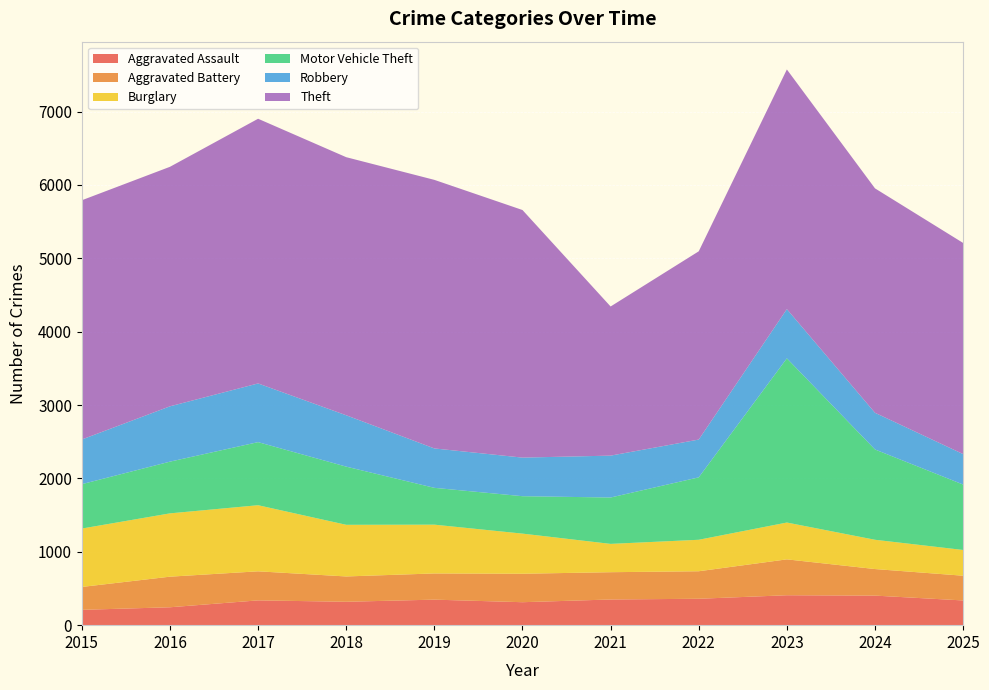

Reading left to right, transcribe all the data shown in this chart.

Aggravated Assault: 2015=209	2016=244	2017=338	2018=319	2019=348	2020=313	2021=350	2022=360	2023=408	2024=403	2025=337
Aggravated Battery: 2015=312	2016=417	2017=396	2018=345	2019=357	2020=388	2021=372	2022=375	2023=489	2024=362	2025=337
Burglary: 2015=796	2016=863	2017=901	2018=704	2019=665	2020=547	2021=386	2022=429	2023=502	2024=399	2025=351
Motor Vehicle Theft: 2015=605	2016=705	2017=860	2018=793	2019=502	2020=510	2021=632	2022=851	2023=2238	2024=1231	2025=892
Robbery: 2015=609	2016=754	2017=800	2018=700	2019=537	2020=526	2021=571	2022=515	2023=671	2024=500	2025=415
Theft: 2015=3261	2016=3265	2017=3608	2018=3518	2019=3661	2020=3375	2021=2033	2022=2566	2023=3267	2024=3059	2025=2878